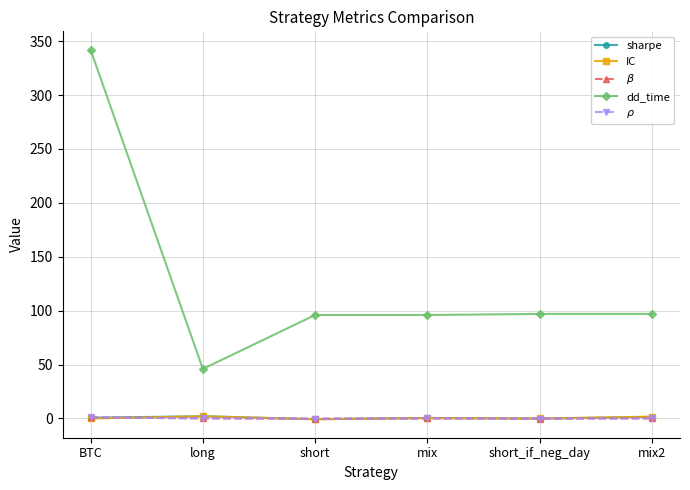

What is the label of the 2nd point from the right?

short_if_neg_day